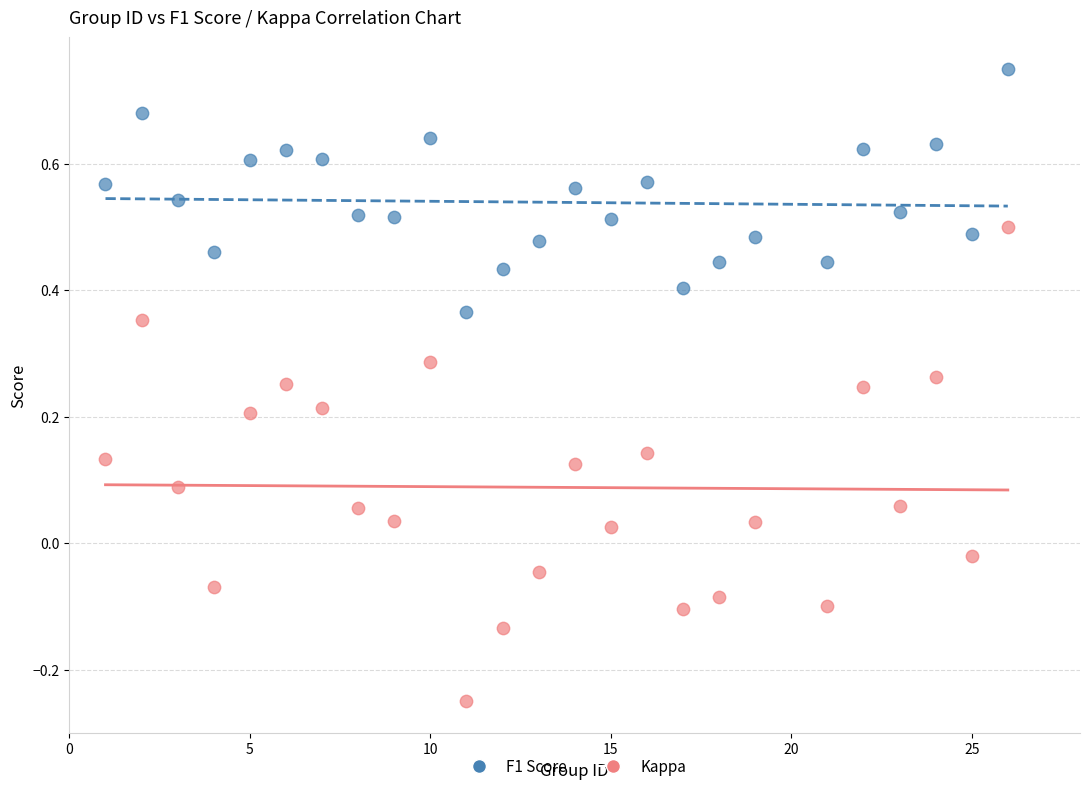

What is the X range (max minus min) for the scatter plot?

25.0